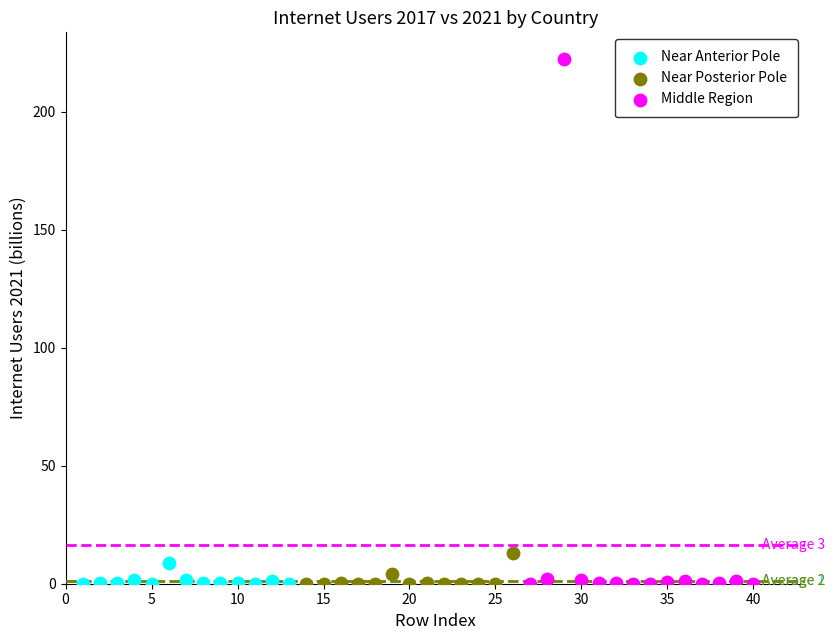

Which series contains the highest Y value?

Middle Region